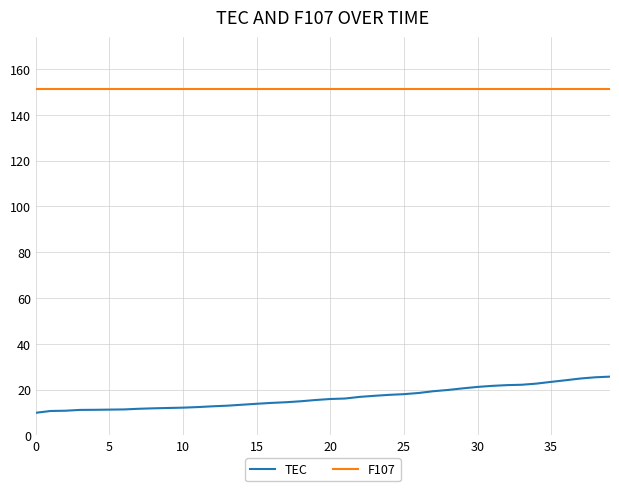

Which series has the largest total across all categories?

F107